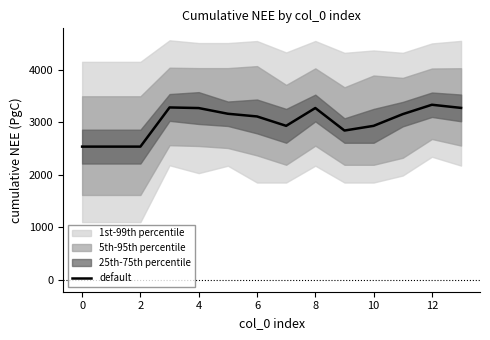

What is the maximum value shown in the chart?

3332.3